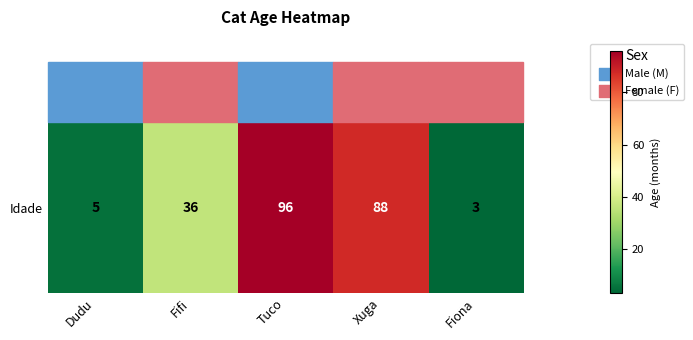

Reading left to right, list all the values displayed in this chart.

5	36	96	88	3